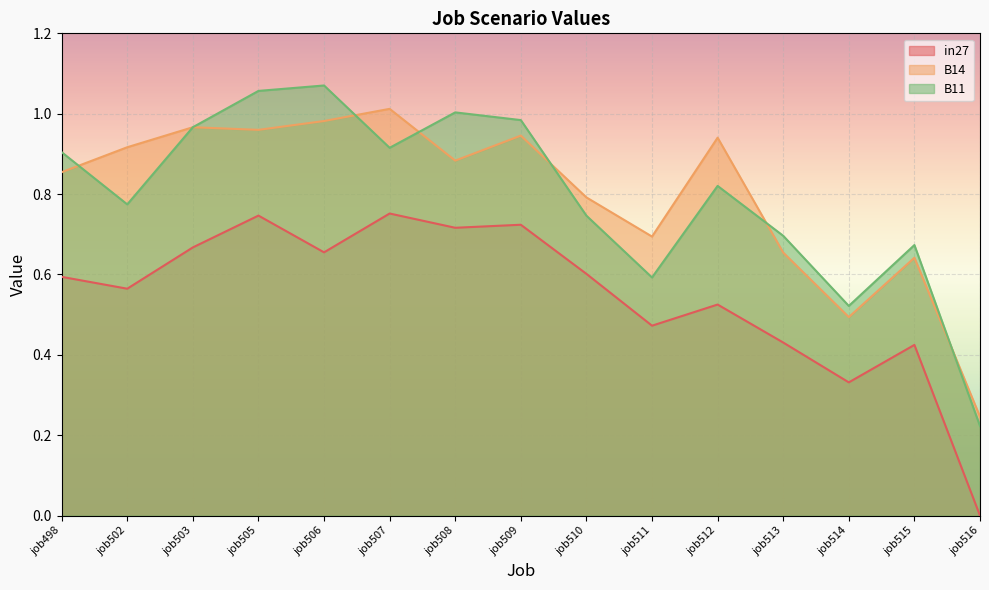

What is the lowest value of the B11 series?

0.2